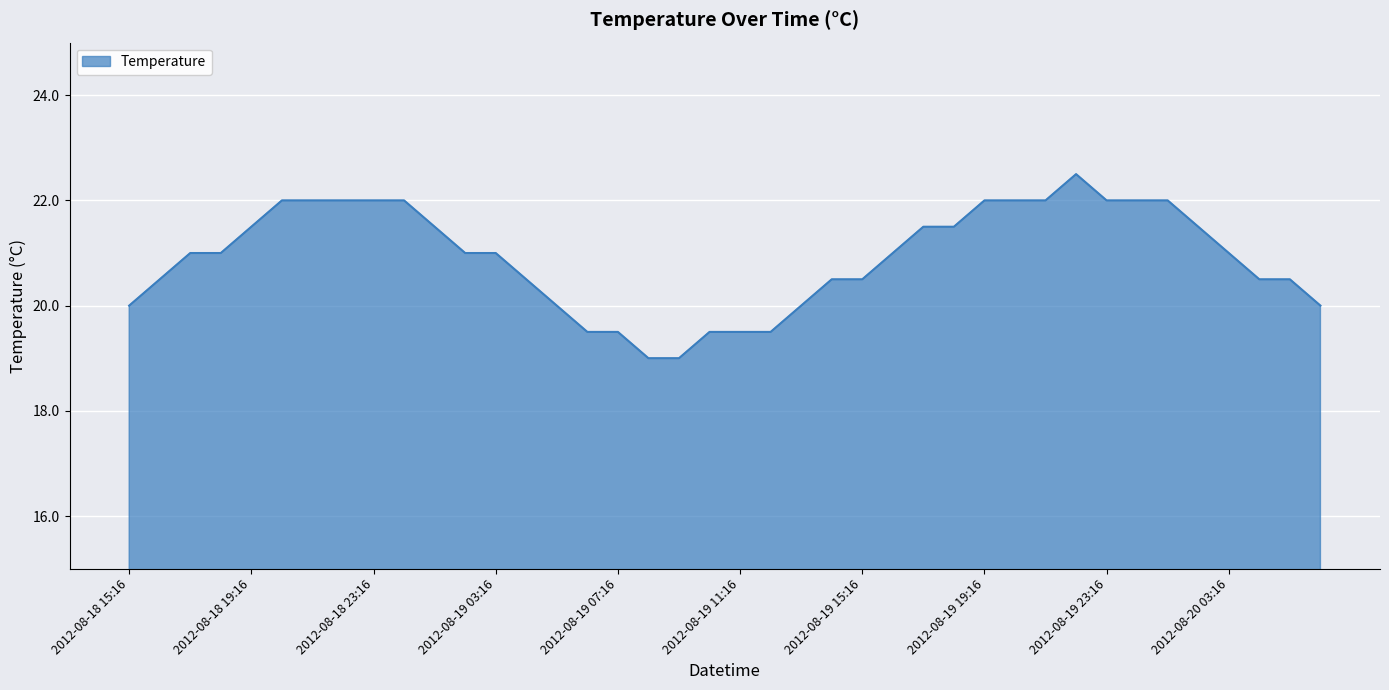

What is the minimum value shown in the chart?

19.0